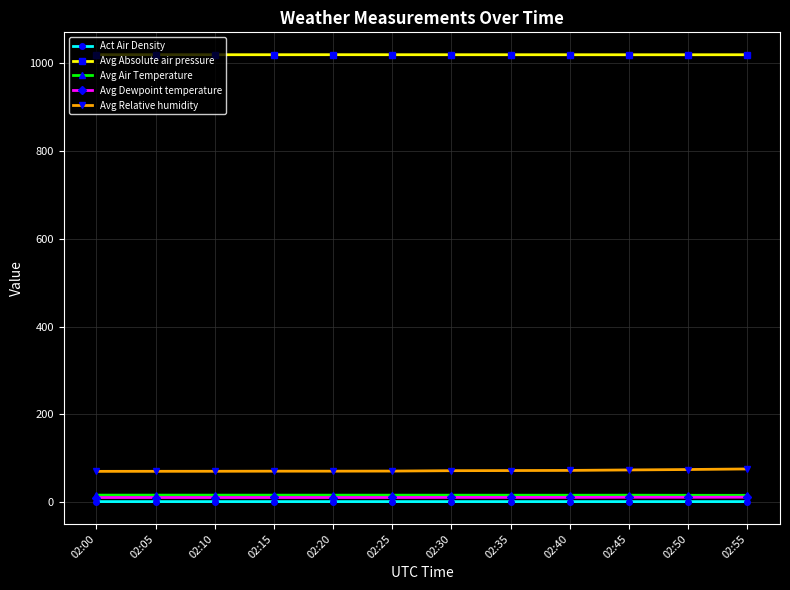

True or false: Avg Air Temperature and Avg Relative humidity cross at least once.

False